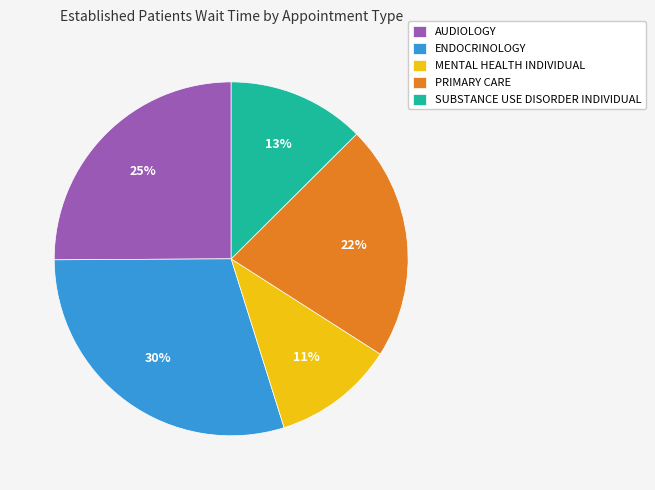

True or false: PRIMARY CARE accounts for 22% of the total.

True